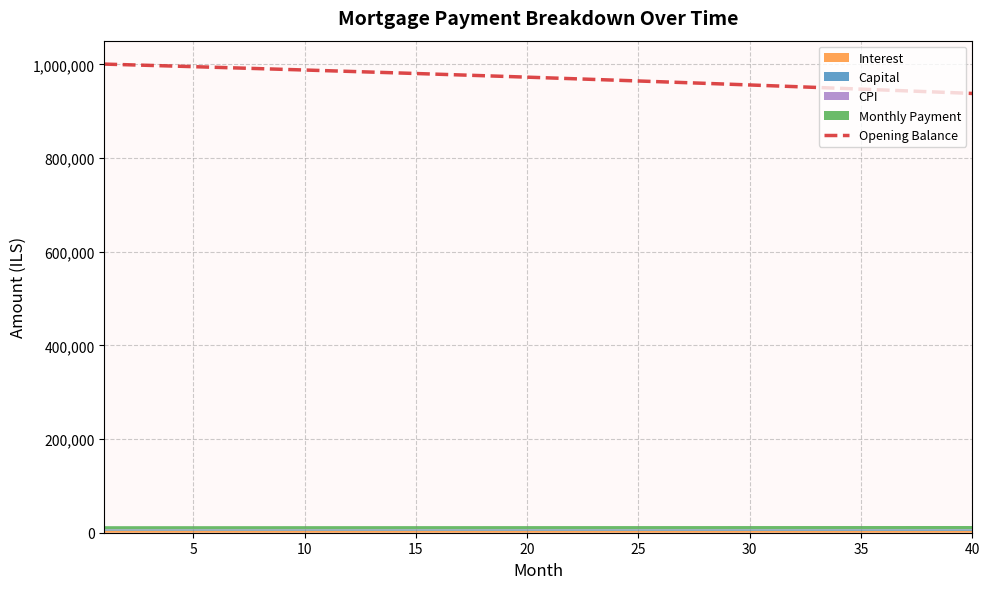

What is the minimum value for Opening Balance?

938147.4